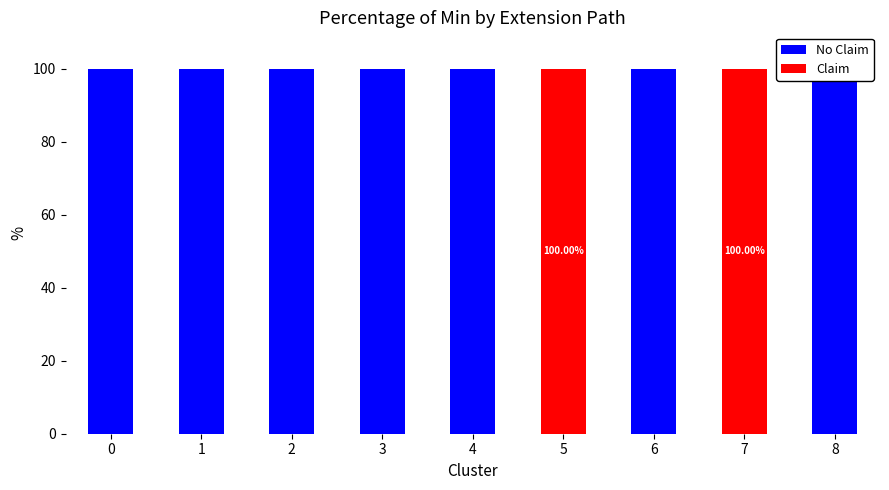

What is the difference between the second highest and minimum values in the Claim series?

100